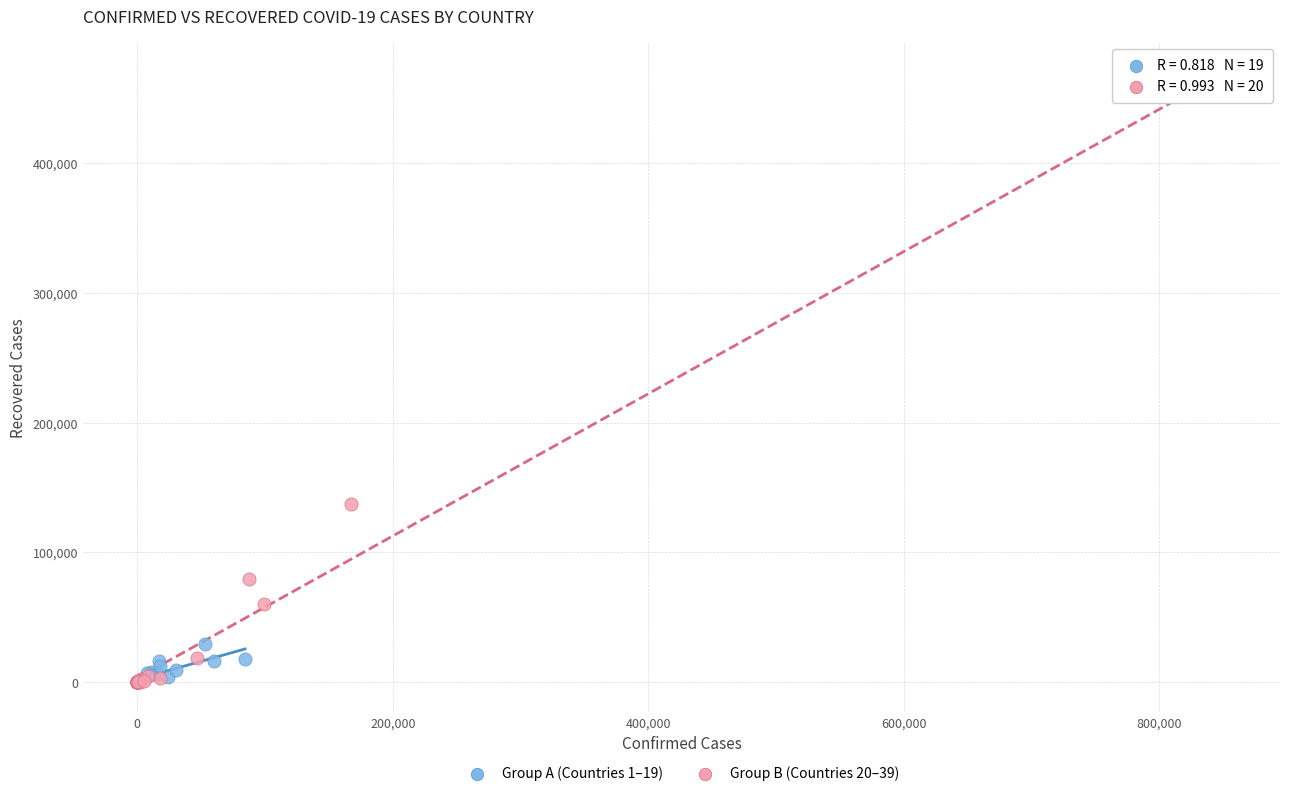

Which series has the widest spread of Y values?

Group B (Countries 20–39)